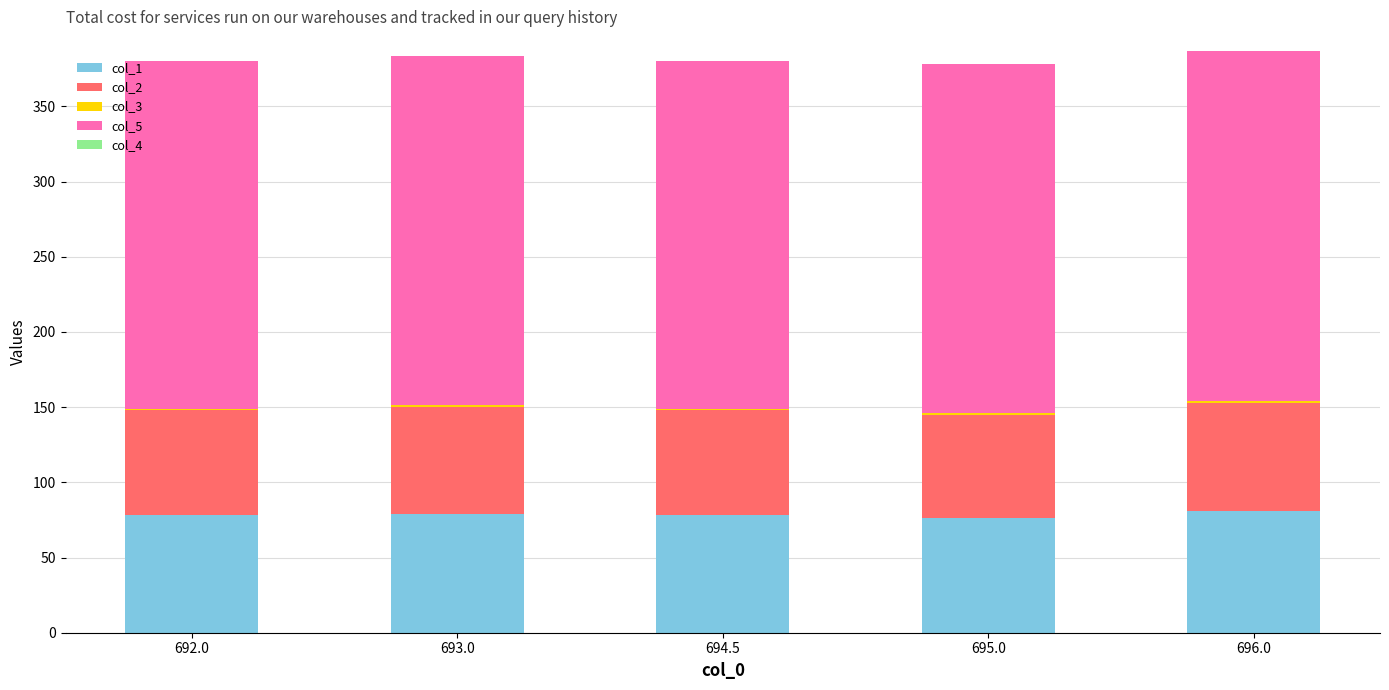

True or false: col_1 has a value of 25.5 at 695.0.

False